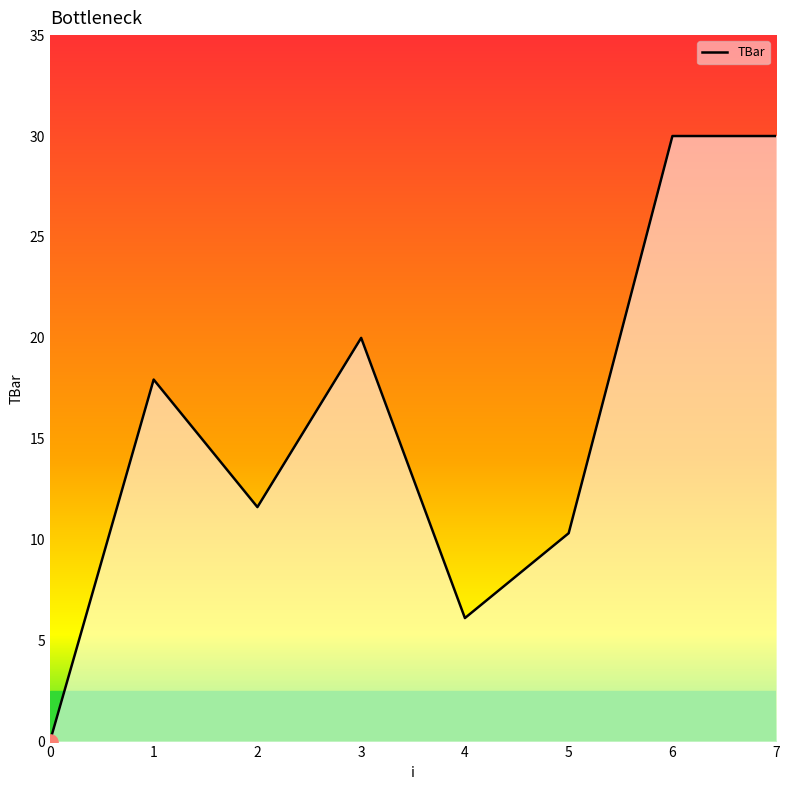

What is the change in value from 3 to 5?

-9.7